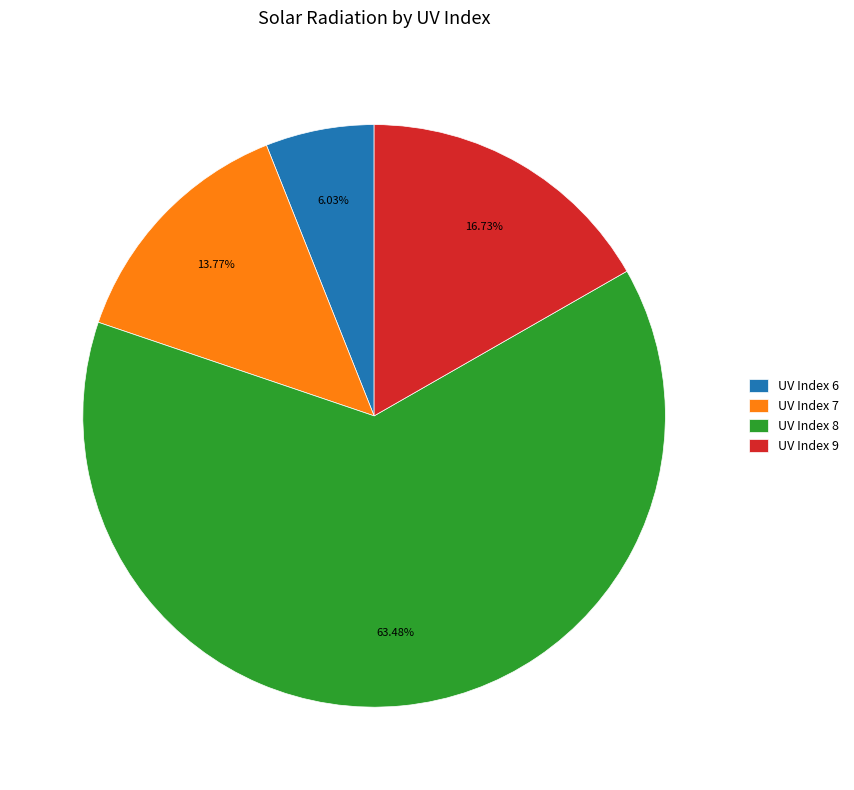

Is there any slice that represents more than half of the pie?

Yes